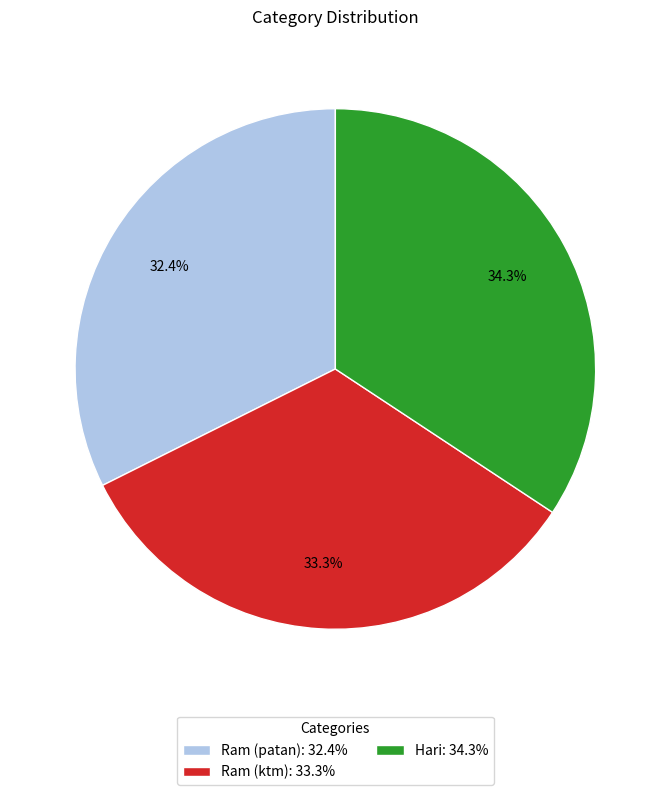

To the nearest percent, what portion does Ram (patan) represent?

32%